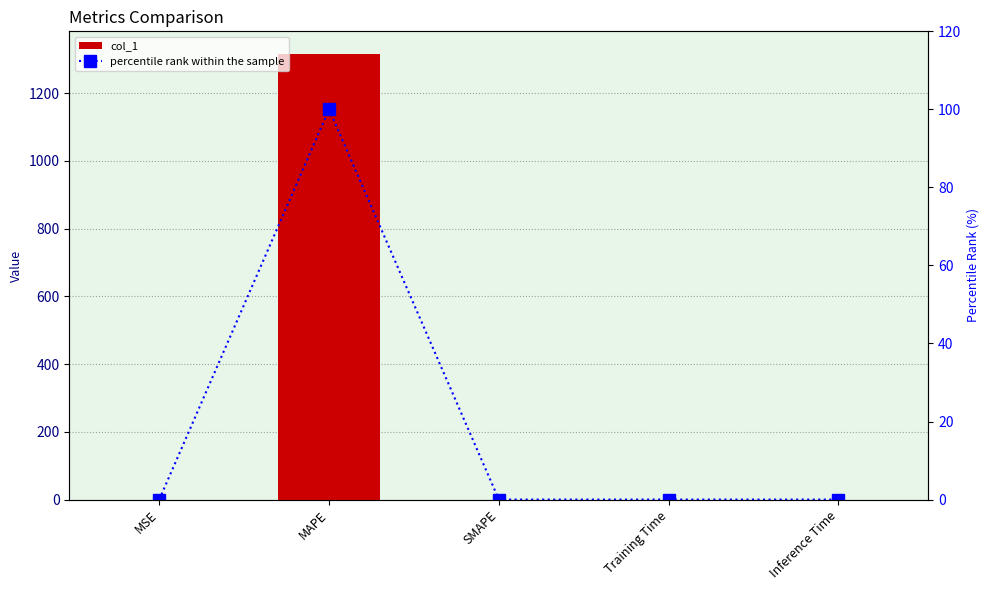

How many groups of bars are there?

5